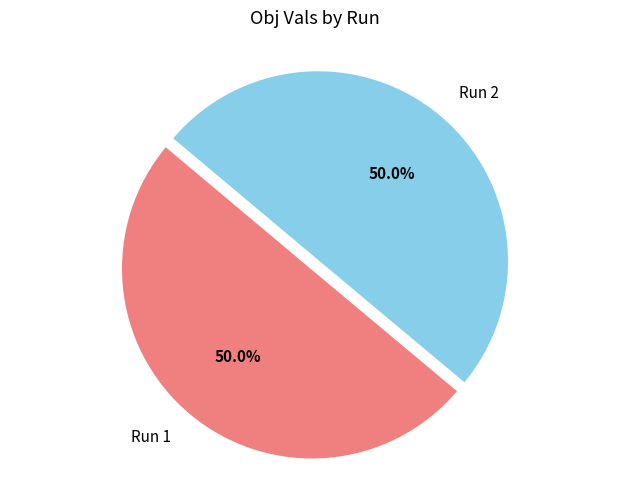

What percentage do Run 2 and Run 1 together represent?

100.0%